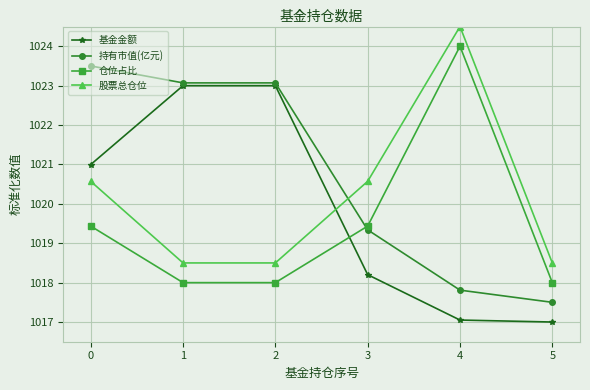

What is the value of the 股票总仓位 point at the 2nd from the left?

1018.5